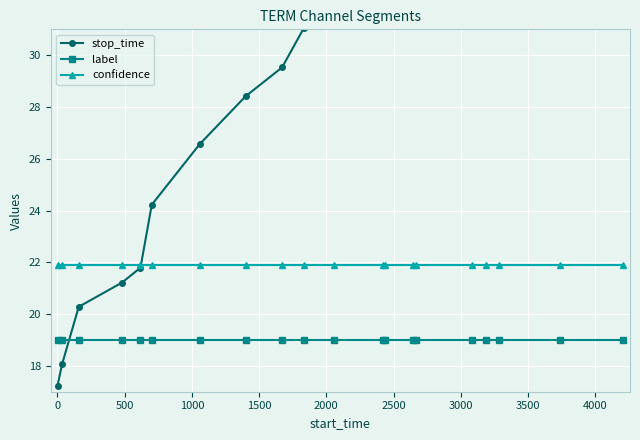

What is the value of the label point at the 4th from the left?

19.0